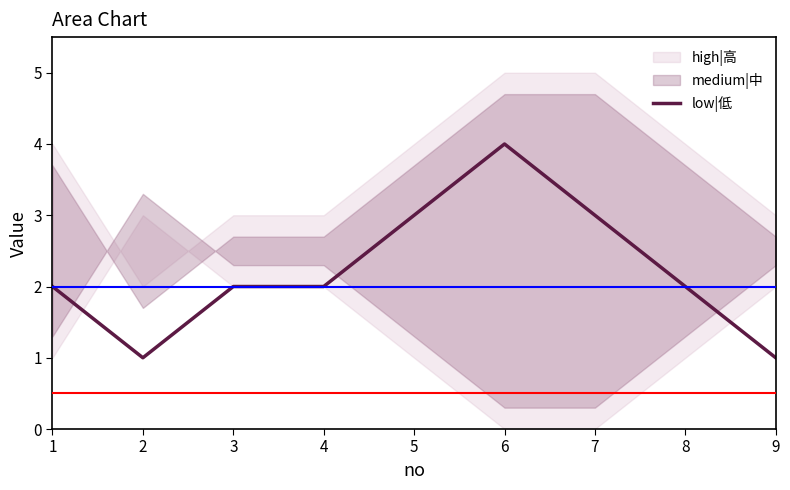

The value at 1 is 3. True or false?

False